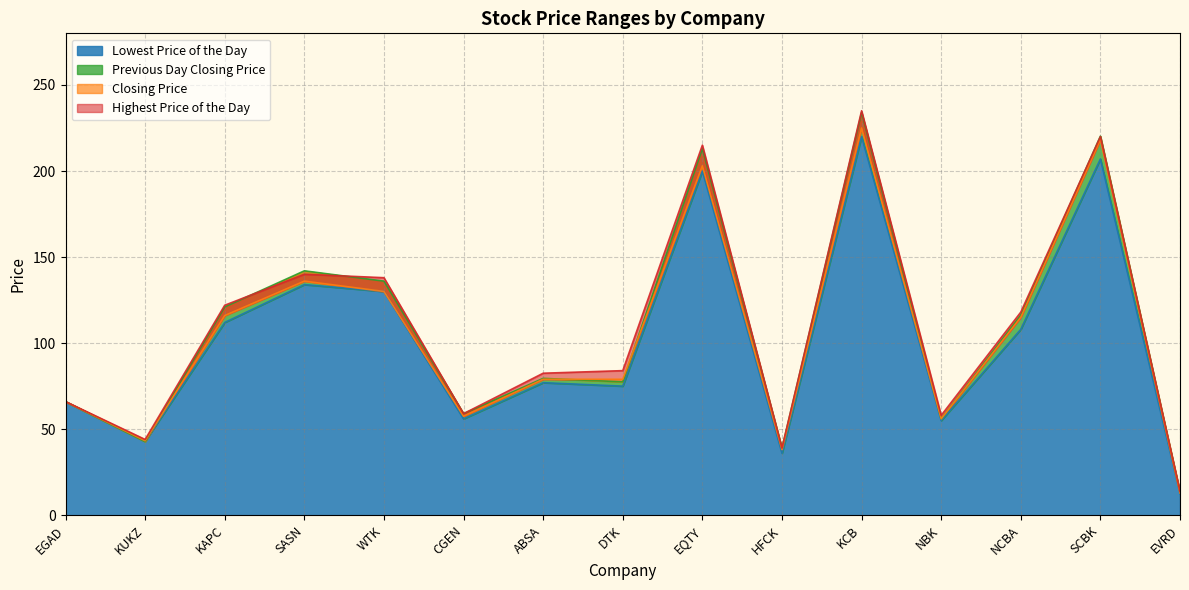

Between DTK and NBK, which is larger?

DTK